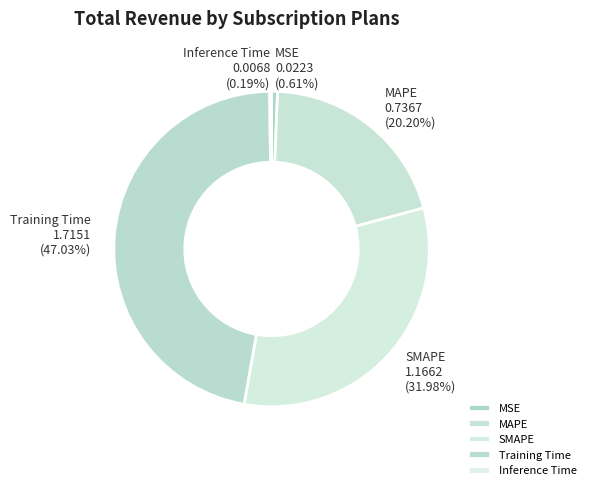

Does MAPE account for over 50% of the chart?

No